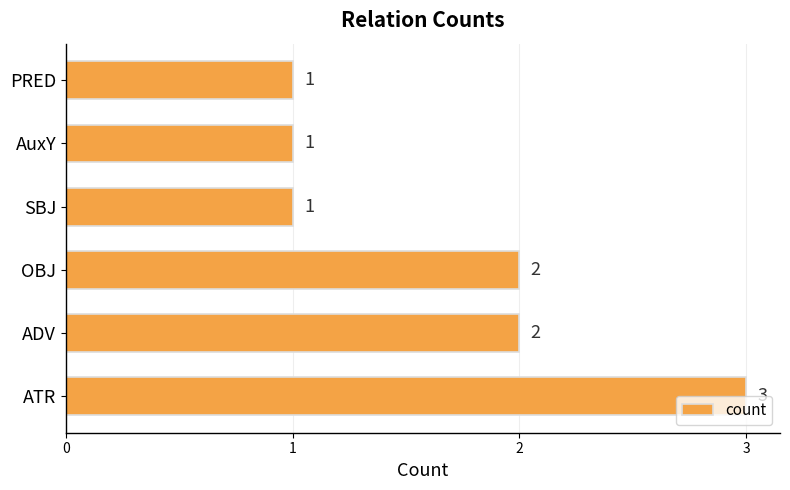

What is the smallest value displayed?

1